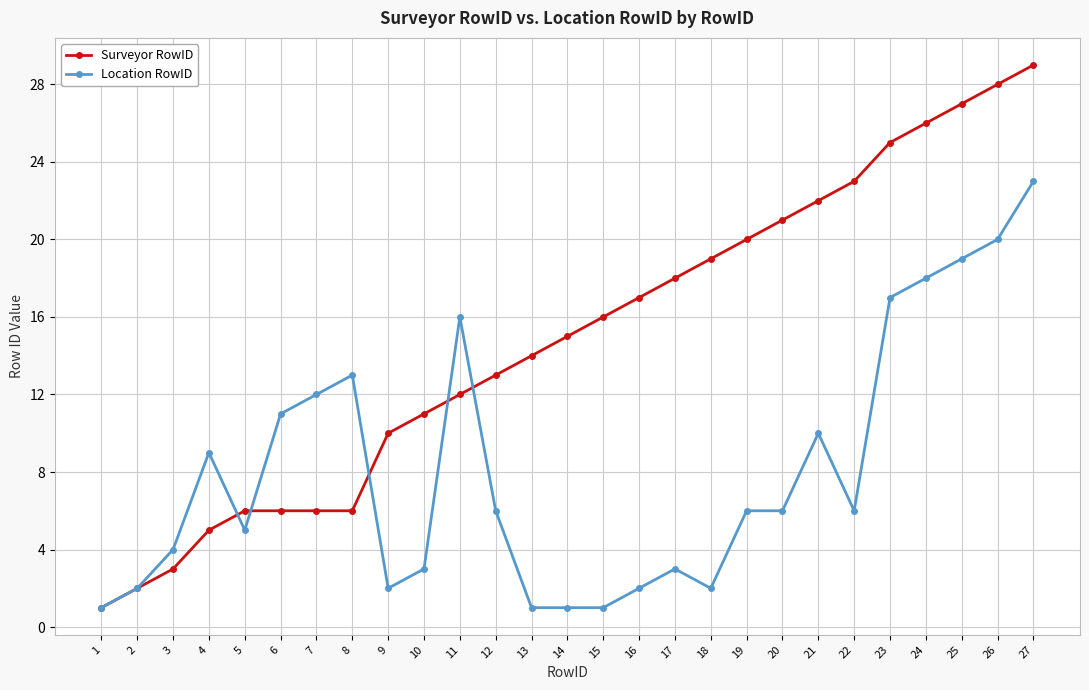

What is the value of the Surveyor RowID point at the 5th from the left?

6